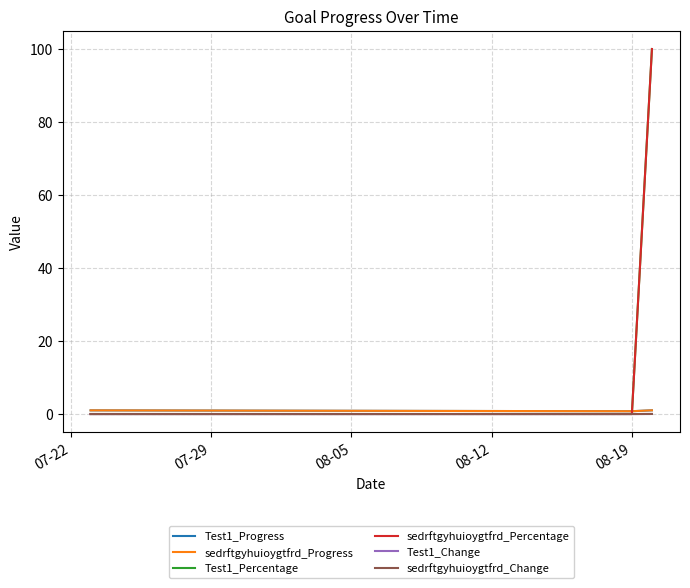

How many lines are shown in the chart?

6